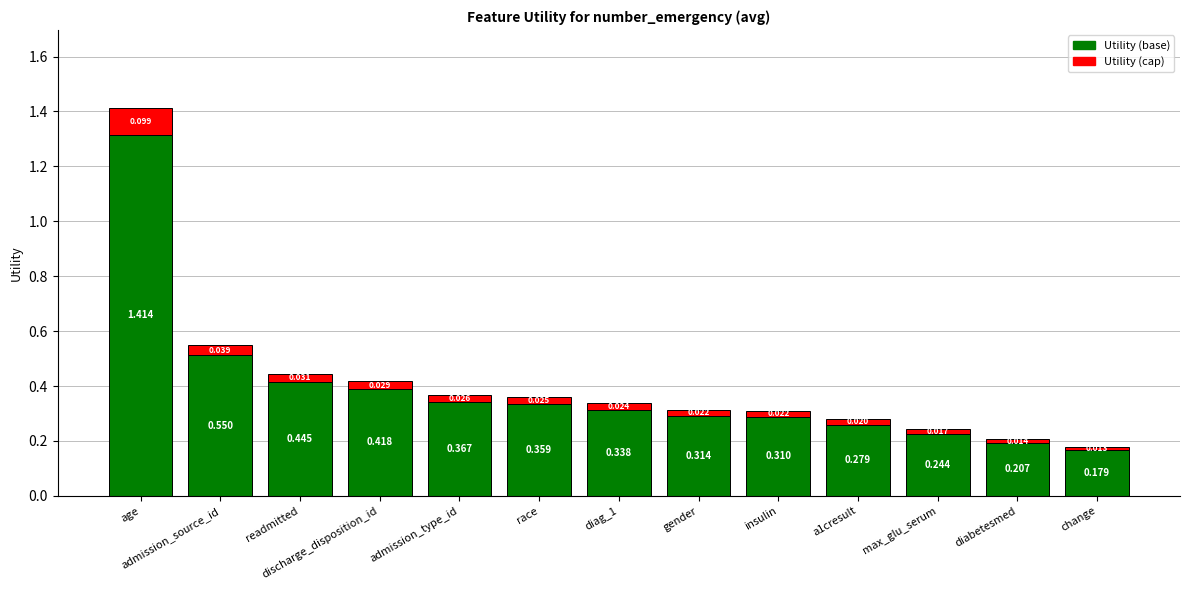

What are all the series names shown in the legend?

Utility (base), Utility (cap)